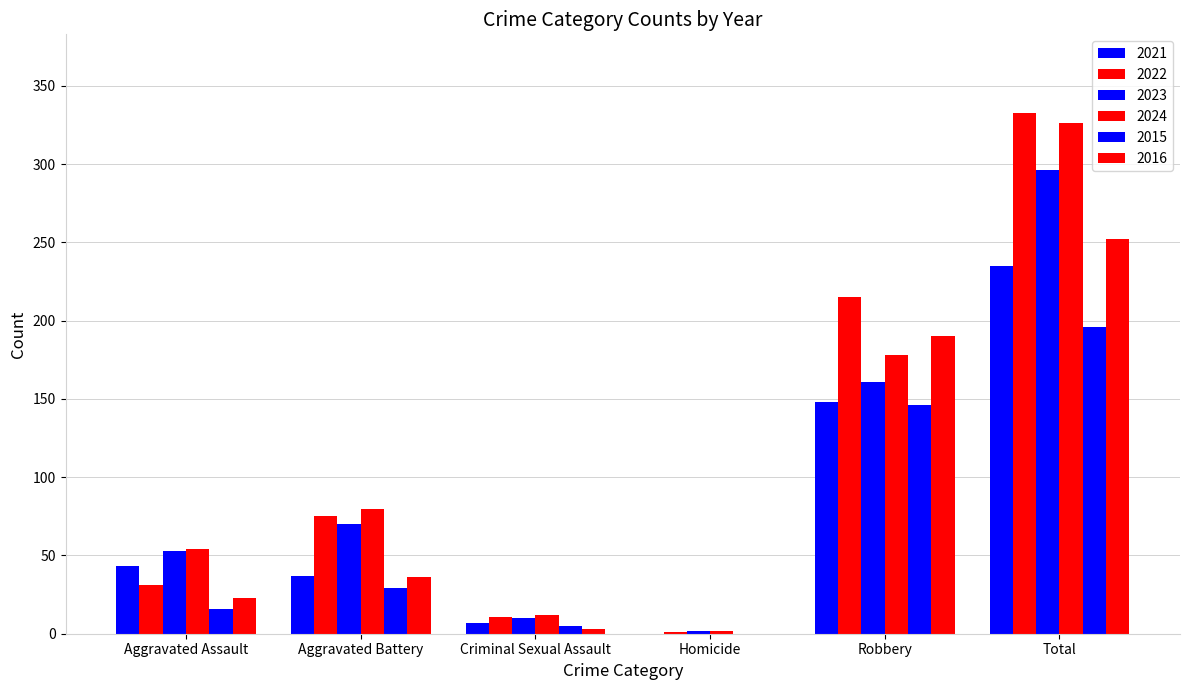

Between Robbery and Aggravated Assault, which is larger?

Robbery